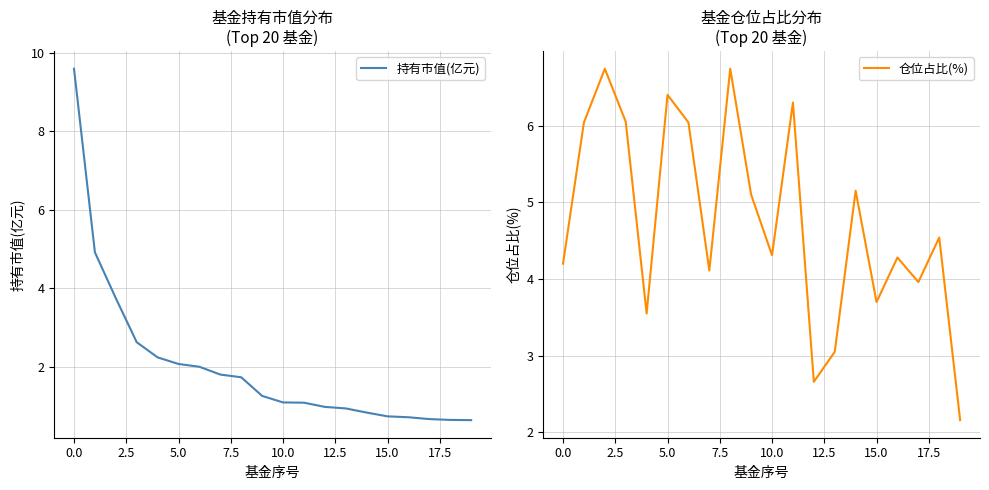

Rank the series by their average value, from highest to lowest.

仓位占比(%), 持有市值(亿元)